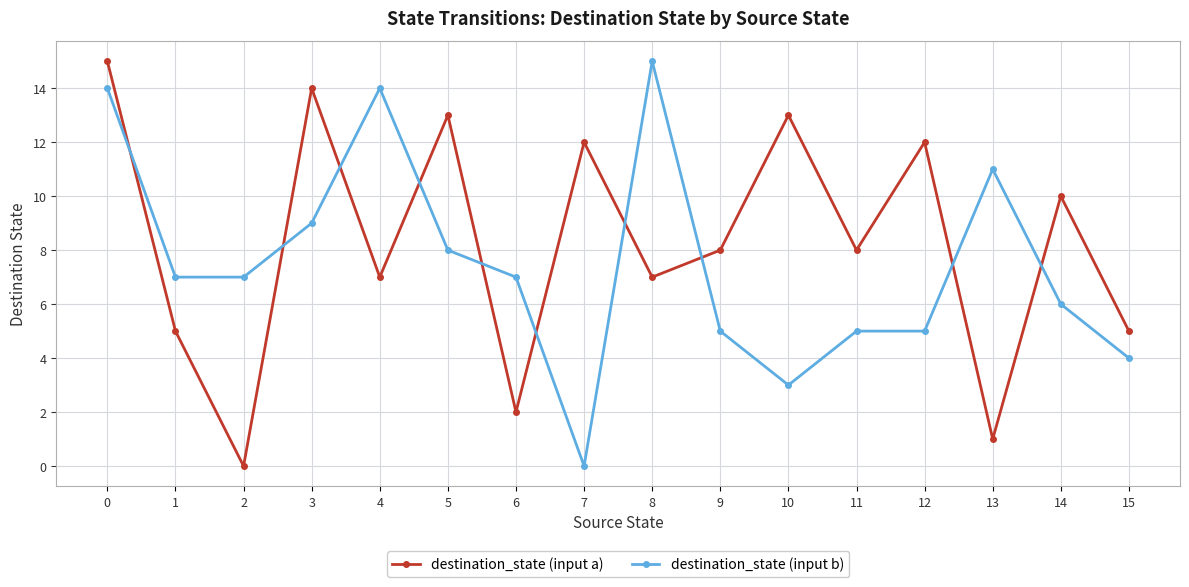

After their last crossing, which series has the higher values: destination_state (input b) or destination_state (input a)?

destination_state (input a)